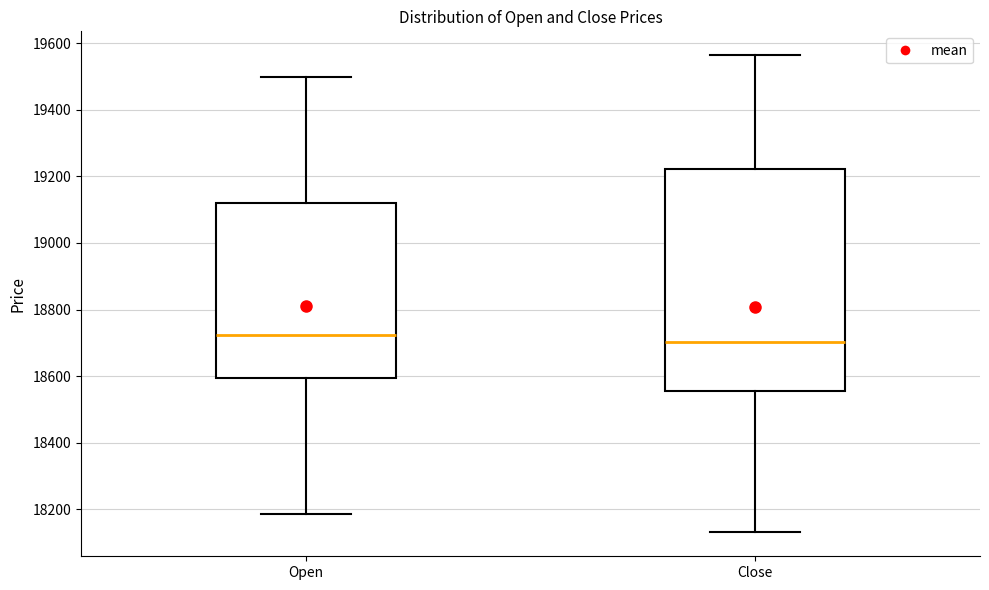

Reading left to right, transcribe this box plot: for each box, give where its median line is, the range the box spans, and where its two whiskers end, as read against the y-axis. The values are not printed on the chart, so give them approximately, as read against the axis.

Open: median 18720, box 18600 to 19120, whiskers 18180 to 19500
Close: median 18700, box 18560 to 19220, whiskers 18120 to 19560